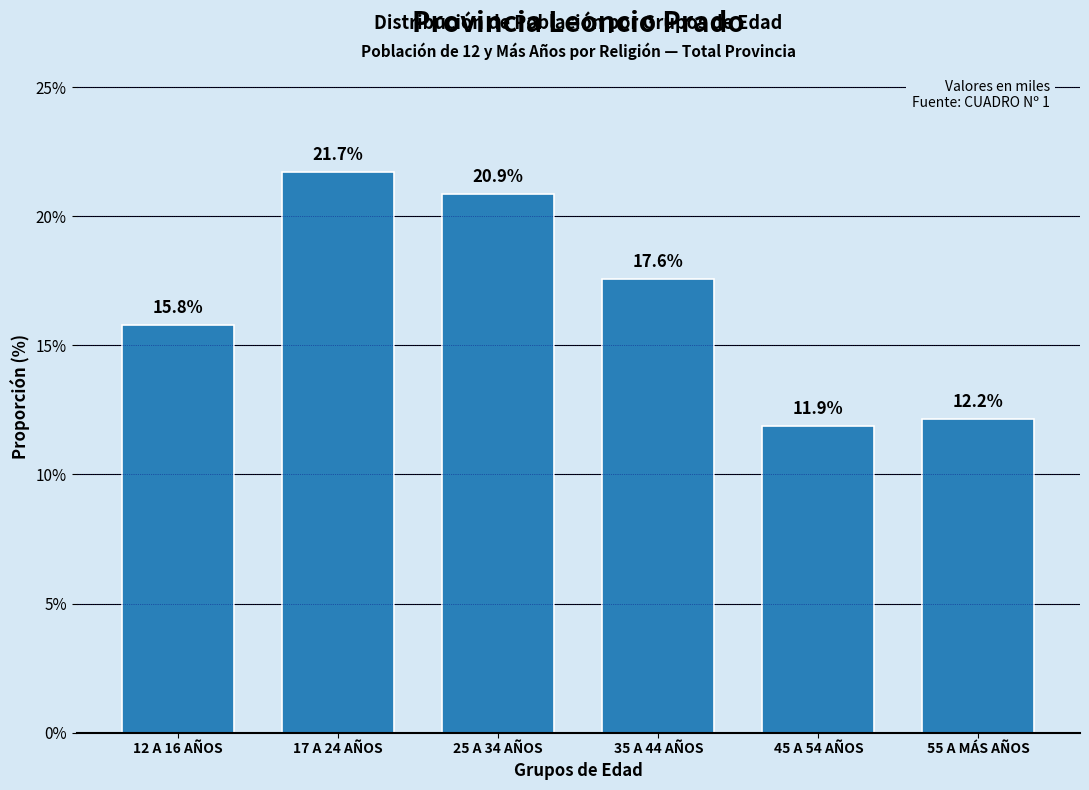

Reading left to right, extract all data points from this chart.

12 A 16 AÑOS=15.8	17 A 24 AÑOS=21.7	25 A 34 AÑOS=20.9	35 A 44 AÑOS=17.6	45 A 54 AÑOS=11.9	55 A MÁS AÑOS=12.2